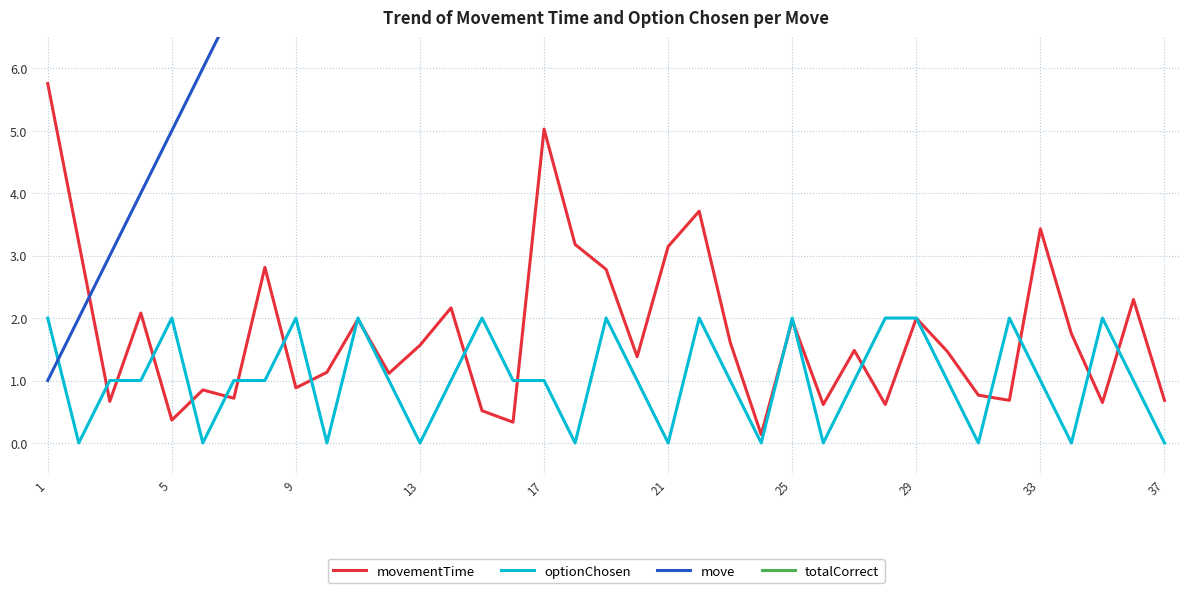

What is the maximum value for move?

37.0